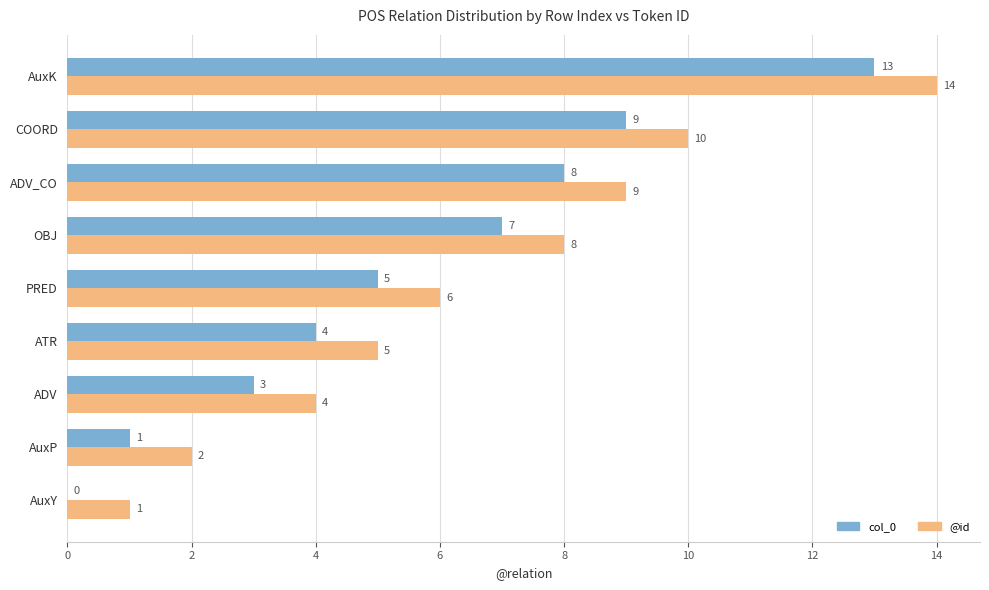

The value of @id at ADV_CO is 2. True or false?

False